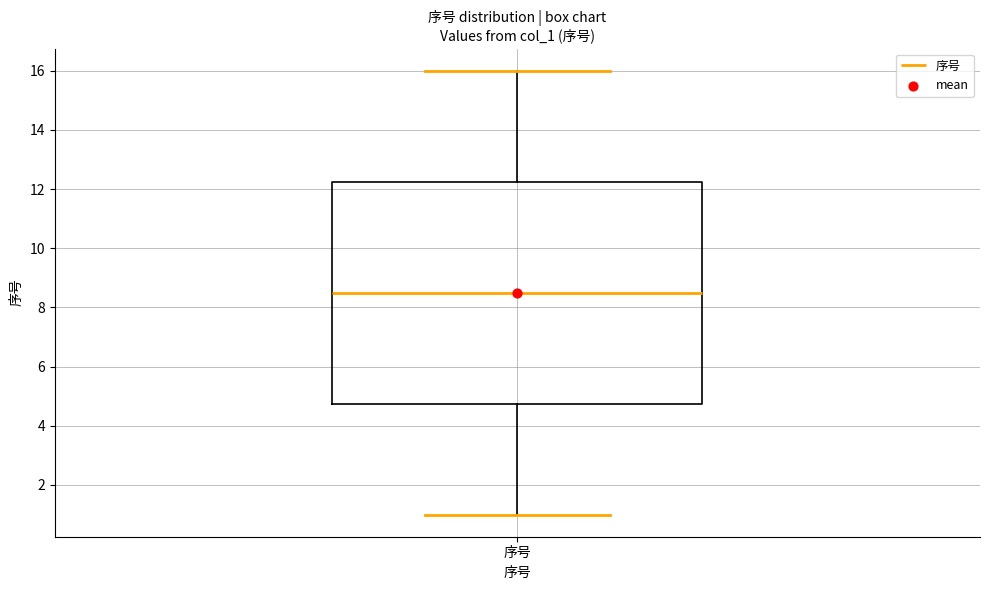

Where is the lower edge of the box for 序号 on the y-axis? The values are not printed on the chart, so give them approximately, as read against the axis.

4.8